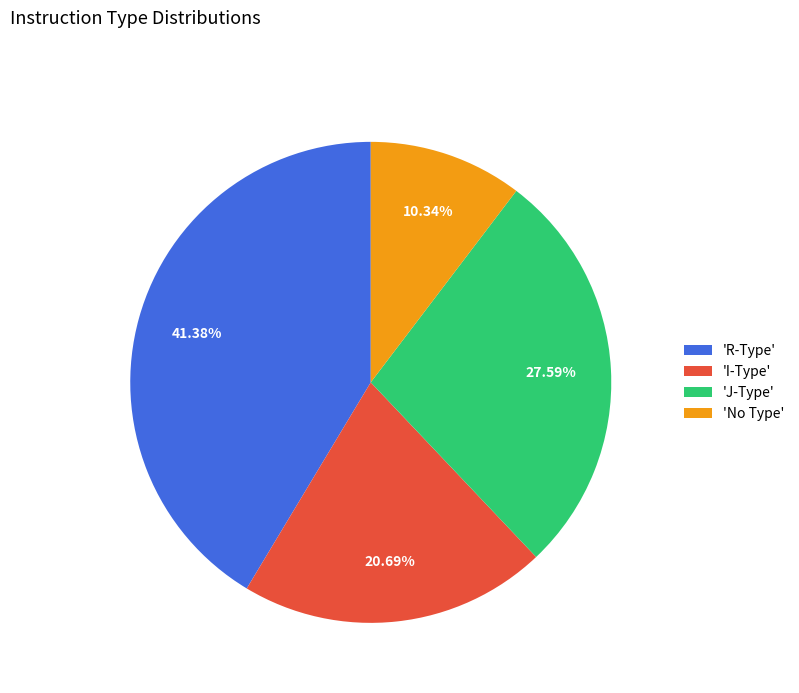

Count the number of slices in the pie.

4